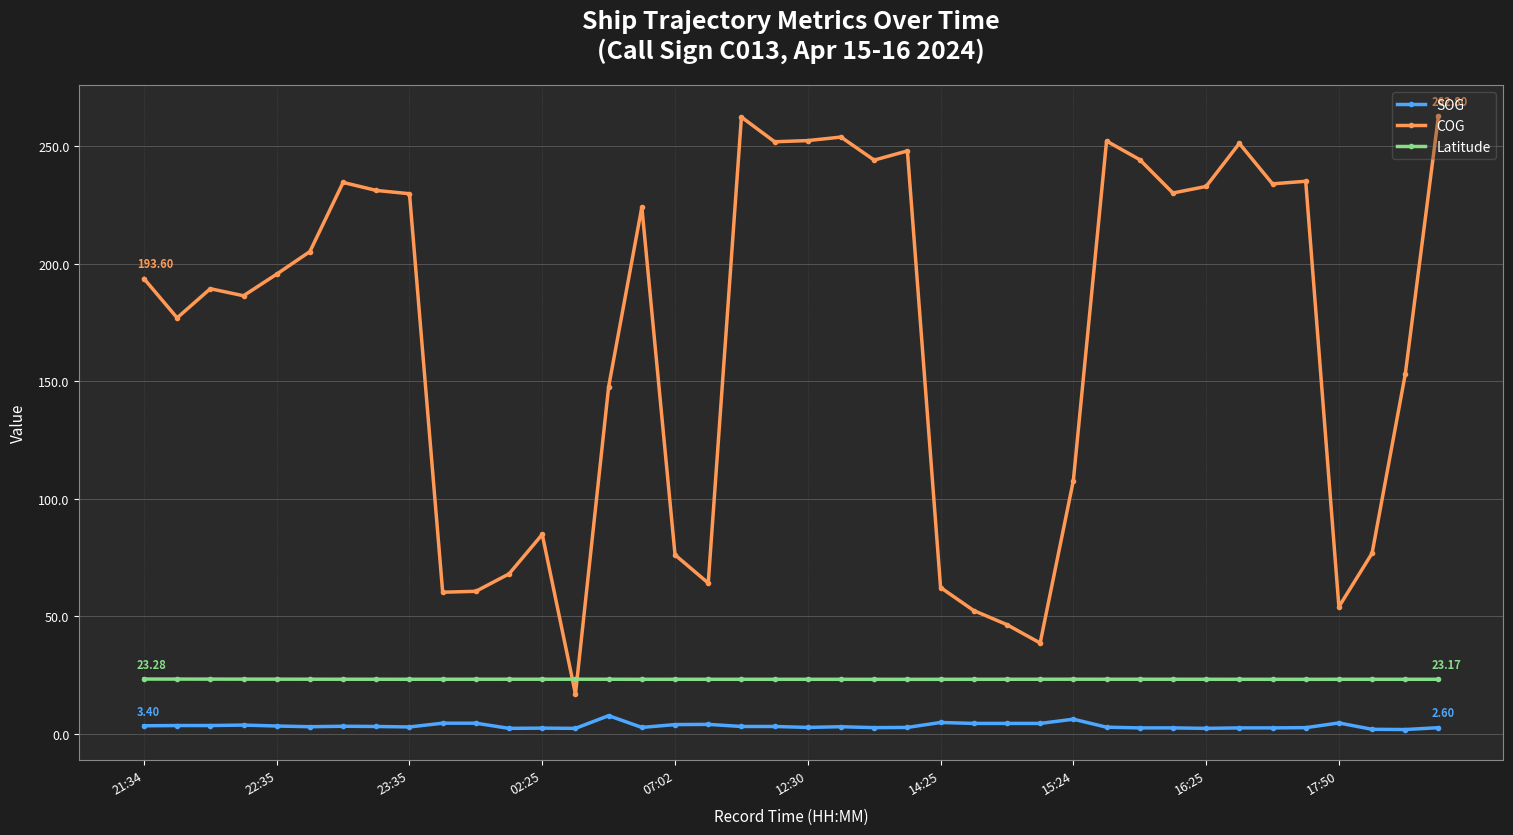

True or false: SOG has more than 2 interior local peaks.

True